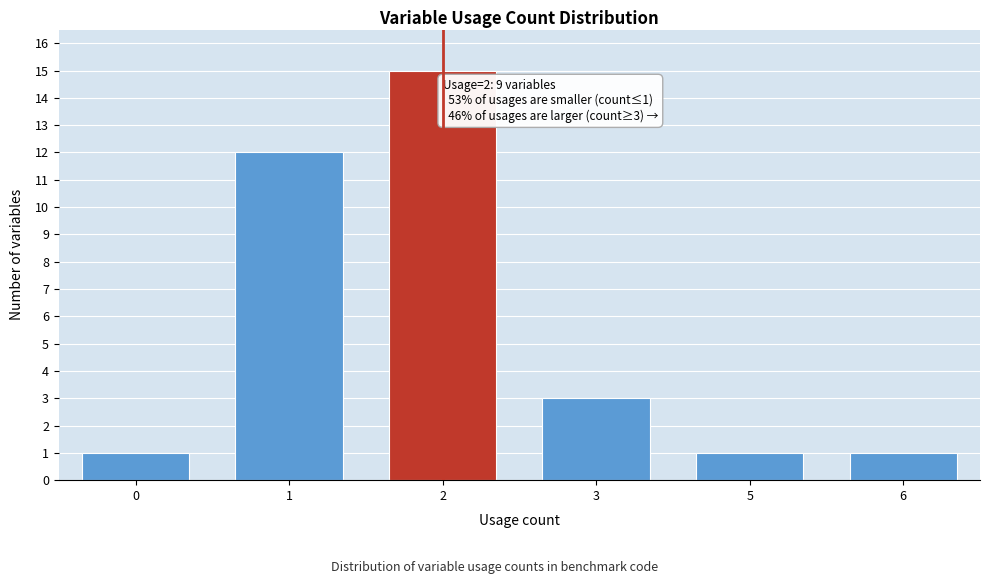

Reading left to right, list all the values displayed in this chart.

0=1	1=12	2=15	3=3	5=1	6=1